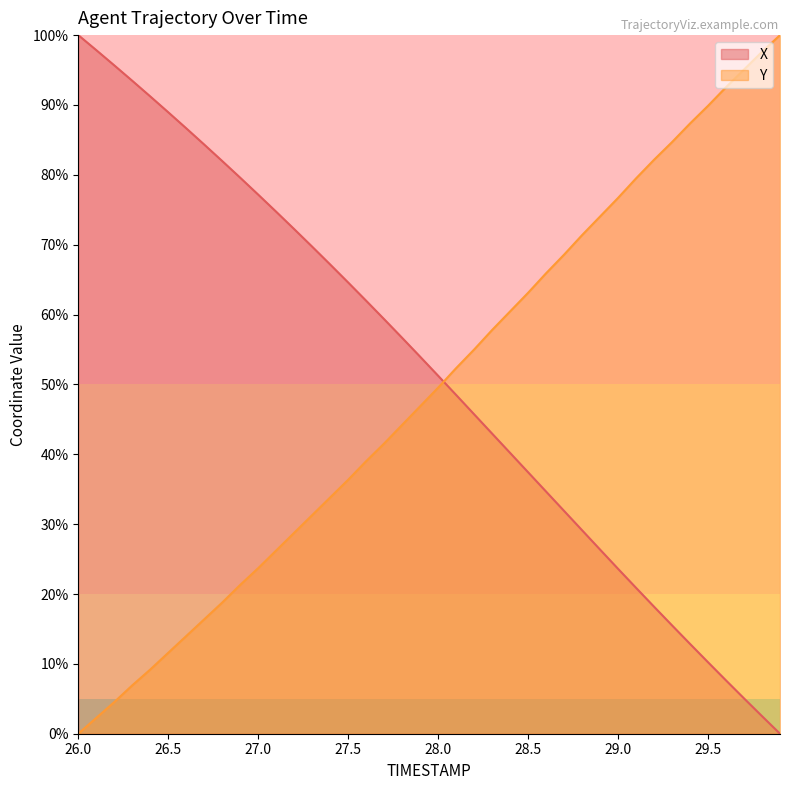

Reading right to left, transcribe all the data shown in this chart.

X: 0.0	2.5	5.1	7.6	10.2	12.9	15.5	18.2	20.9	23.6	26.4	29.1	31.9	34.7	37.4	40.2	43.0	45.7	48.5	51.2	54.0	56.7	59.3	62.0	64.6	67.2	69.7	72.2	74.7	77.2	79.6	82.0	84.3	86.7	89.0	91.2	93.5	95.7	97.9	100.0
Y: 100.0	97.6	95.1	92.5	89.9	87.4	84.7	82.2	79.5	76.7	74.0	71.4	68.6	65.9	63.1	60.5	57.8	55.0	52.3	49.5	46.9	44.2	41.5	39.0	36.4	33.8	31.3	28.8	26.2	23.7	21.3	18.8	16.4	14.0	11.6	9.2	6.9	4.5	2.3	0.0